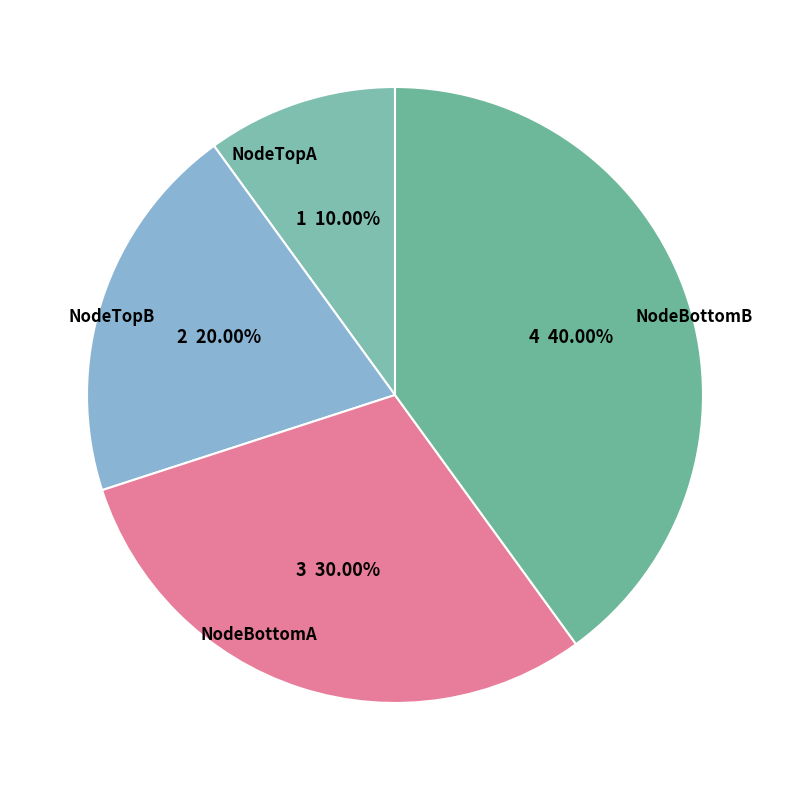

True or false: NodeTopB accounts for 20% of the total.

True